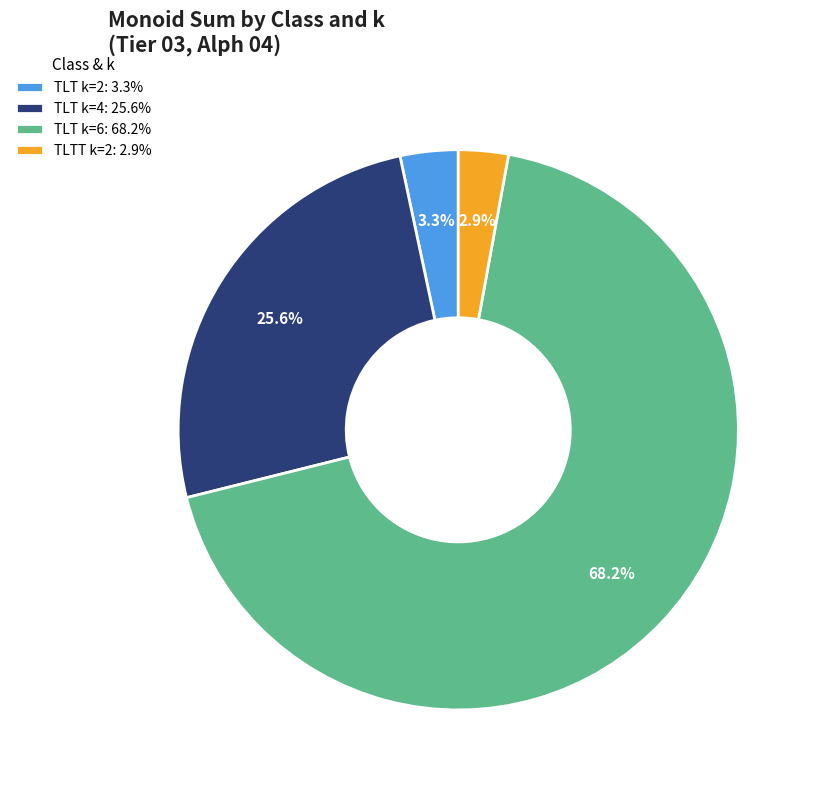

To the nearest percent, what is the average slice percentage?

25%